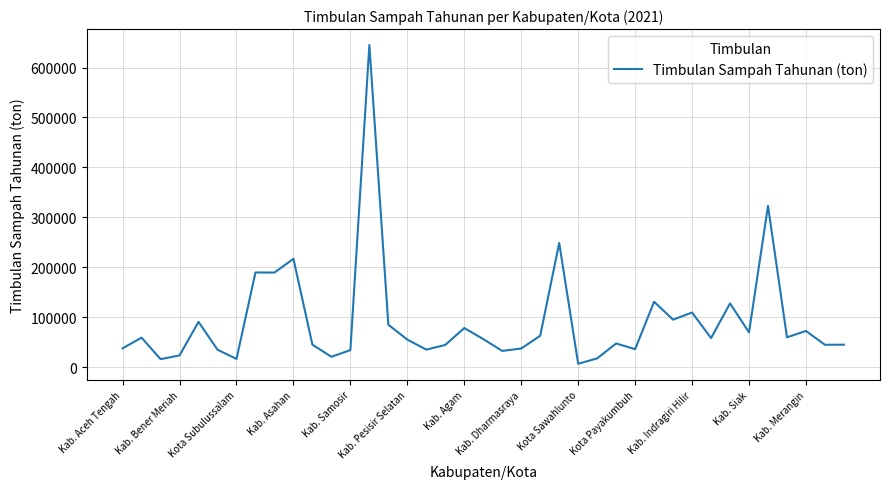

What is the maximum value shown in the chart?

645012.6